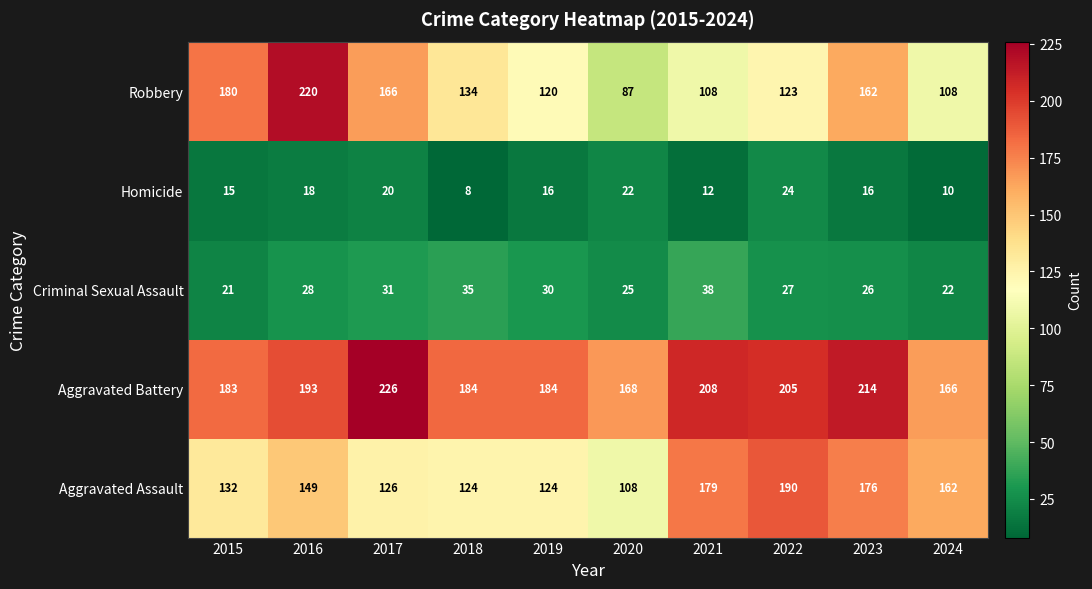

At 2024, list the series in order from smallest to largest.

Homicide, Criminal Sexual Assault, Robbery, Aggravated Assault, Aggravated Battery